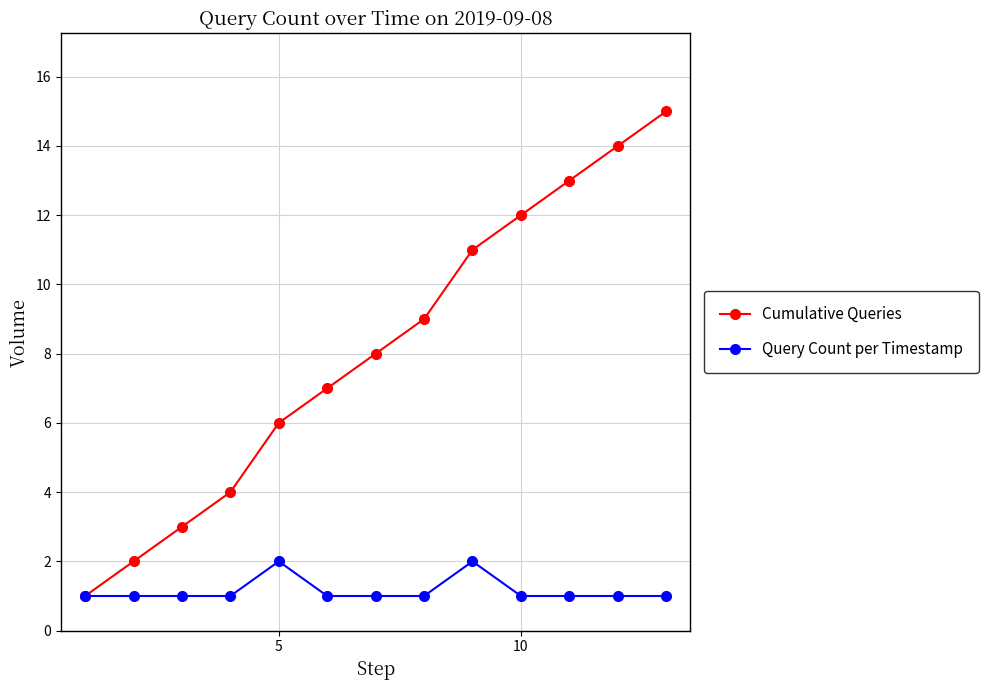

Which series has the widest spread of values?

Cumulative Queries